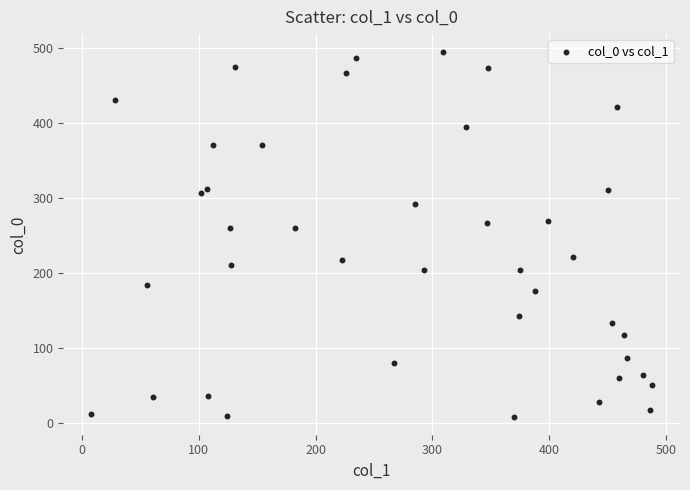

What is the range of Y values (max minus min)?

486